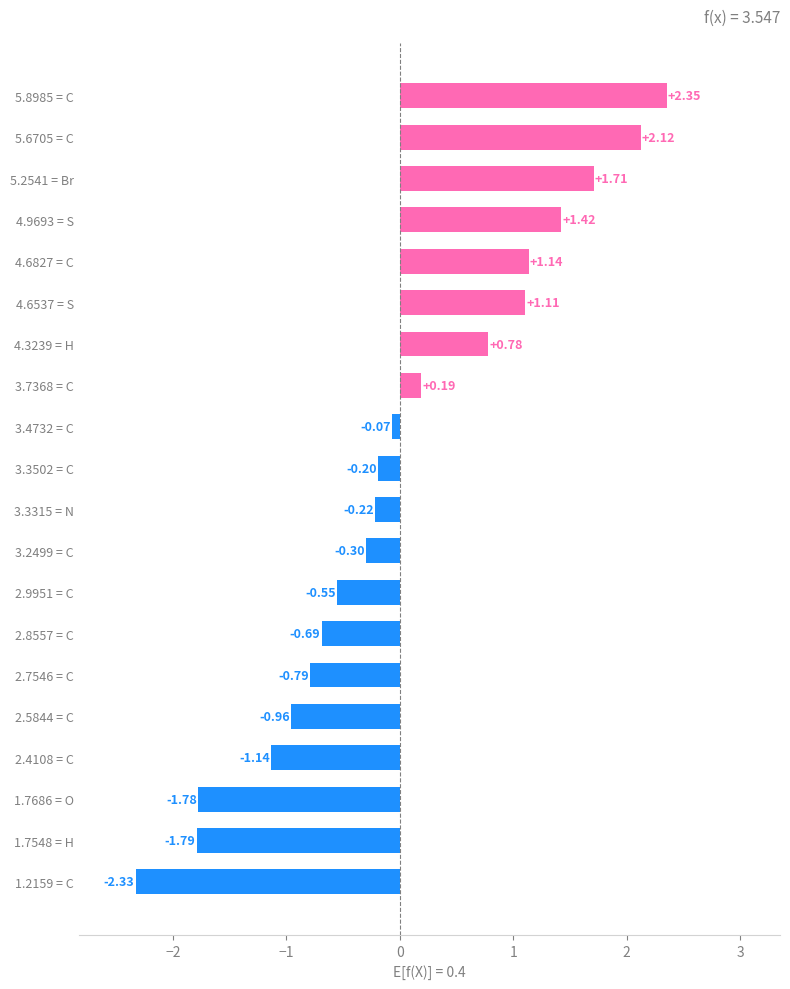

What is the change in value from 2.8557 = C to 3.4732 = C?

+0.6